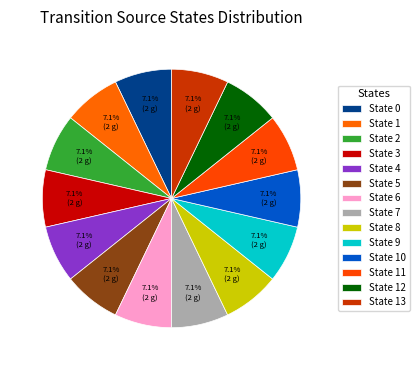

How many slices are in this pie chart?

14